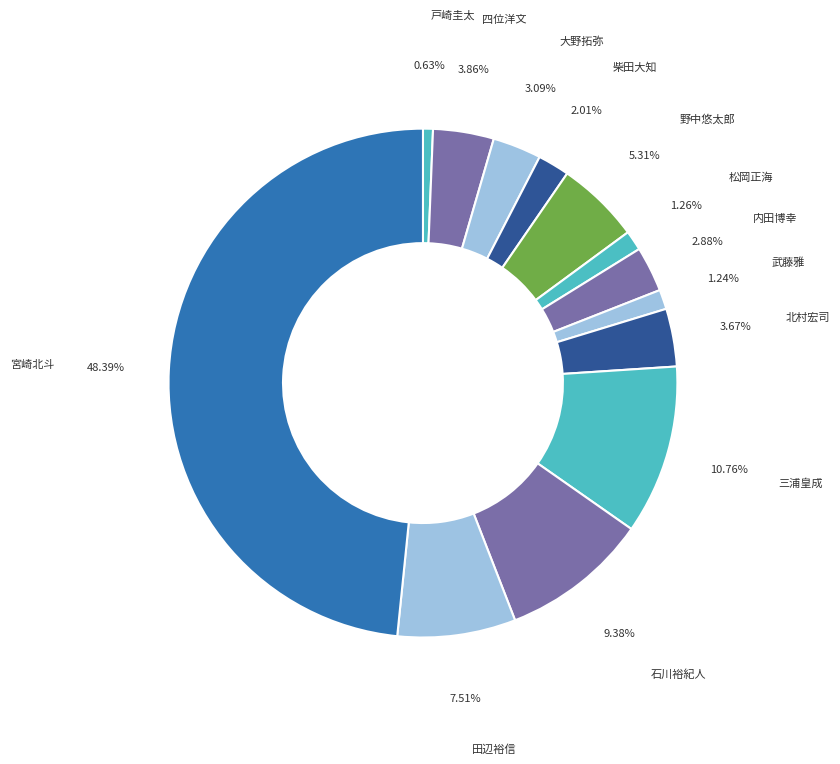

What percentage is the 柴田大知 slice, to the nearest percent?

2%